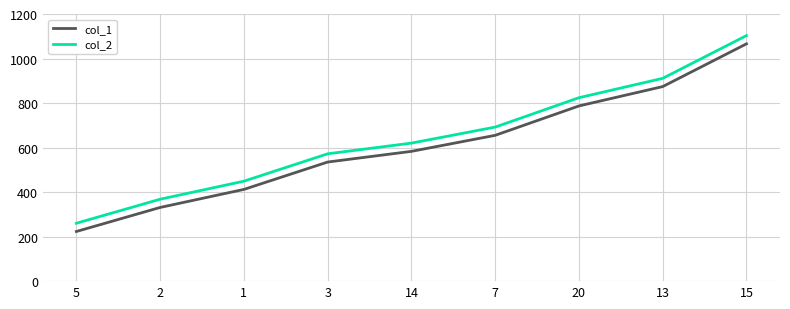

At 3, list the series in order from largest to smallest.

col_2, col_1